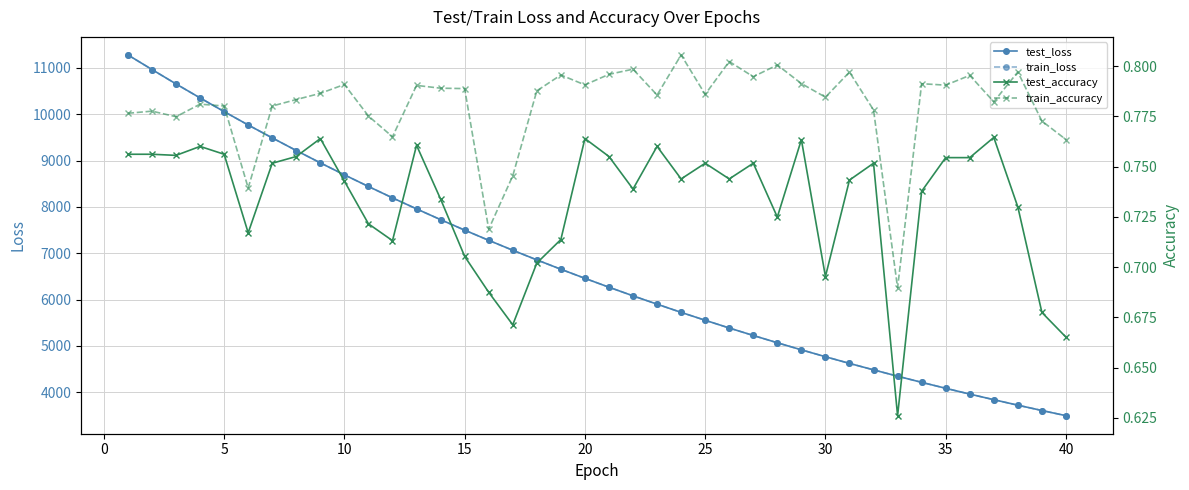

What is the minimum value for test_loss?

3495.1